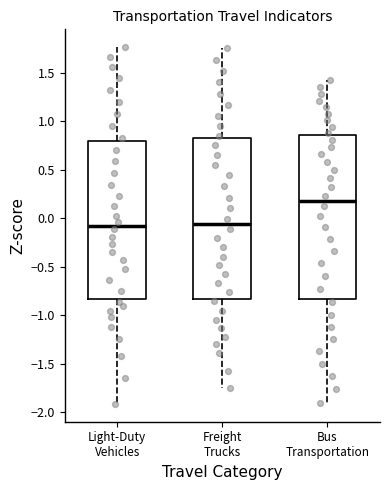

Where does the median line of the box for Light-Duty Vehicles sit on the y-axis? The values are not printed on the chart, so give them approximately, as read against the axis.

-0.05